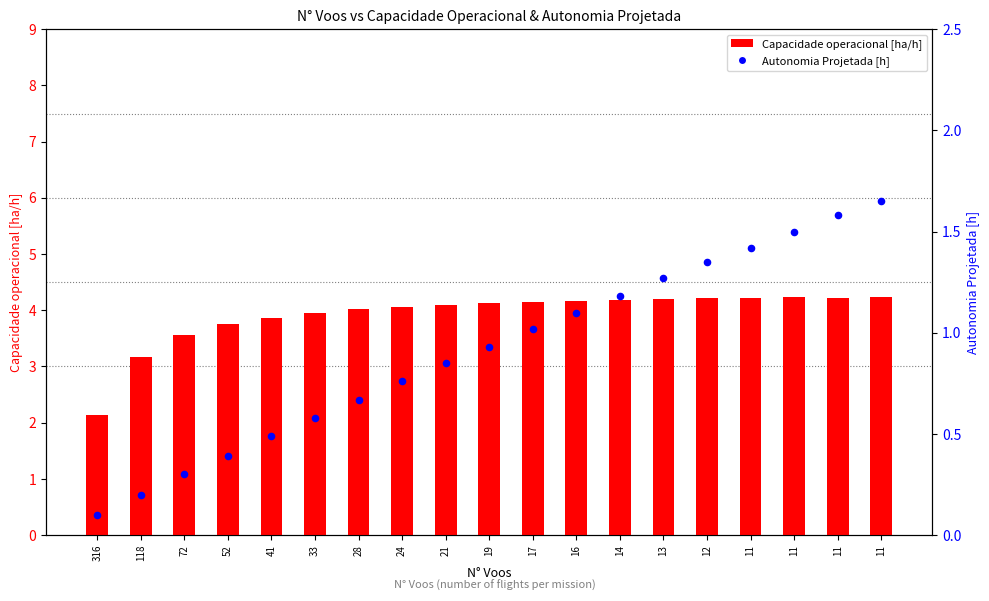

At how many categories does at least one series exceed 0?

19